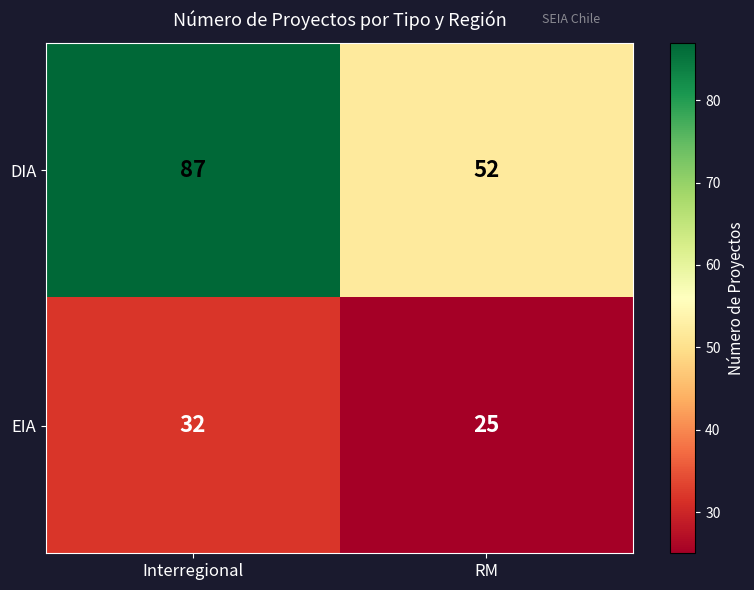

At which label is DIA closest to 69?

RM